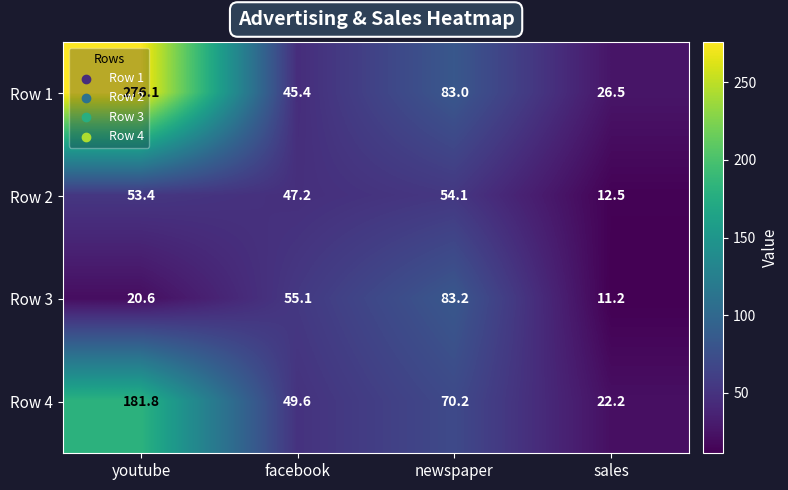

Where is Row 1 nearest to the value 151?

newspaper